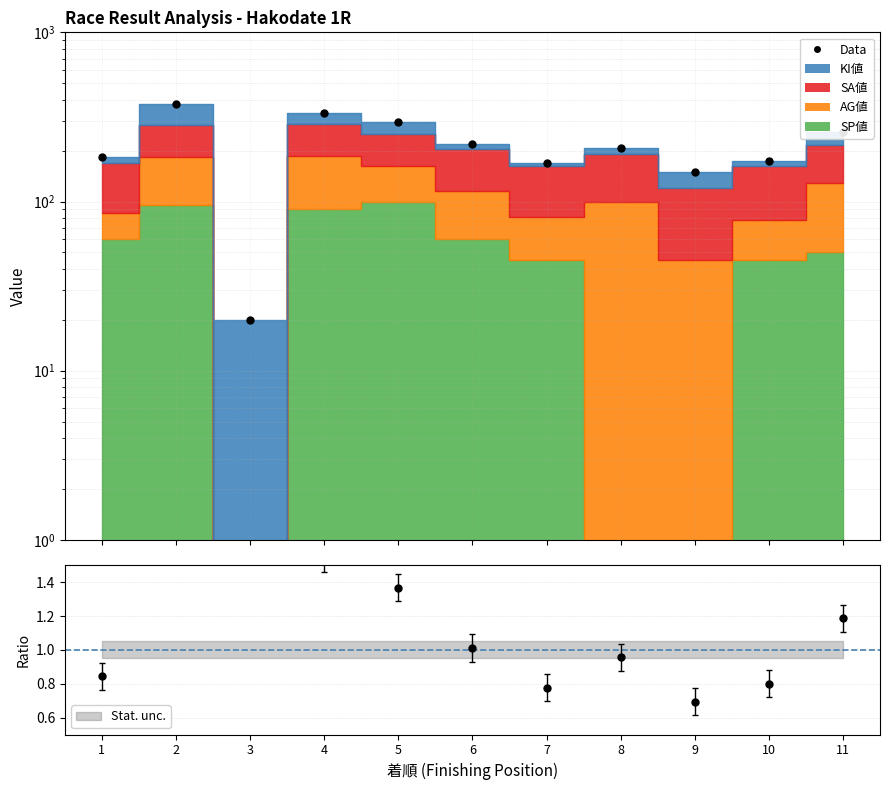

What is the smallest value displayed?

20